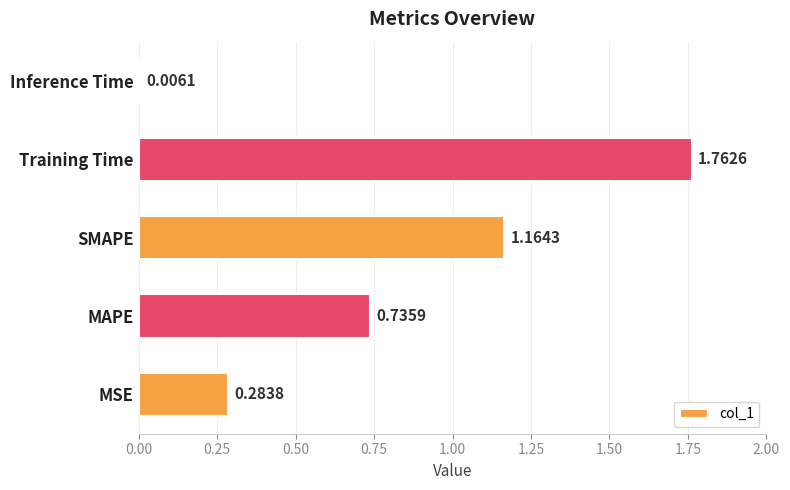

What is the sum of all values?

4.0